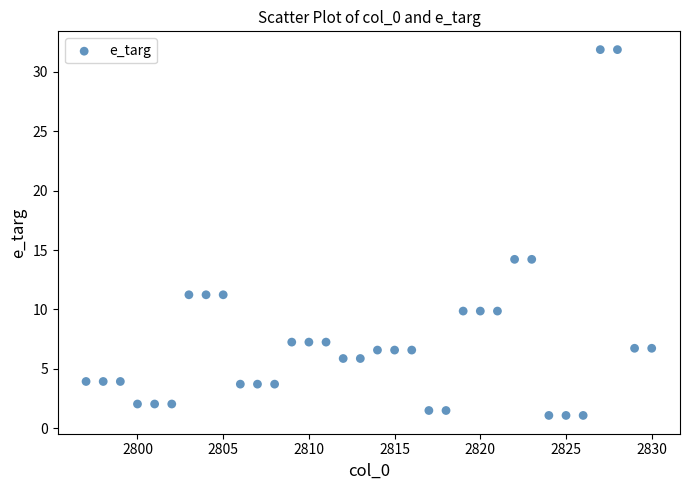

What is the range of Y values (max minus min)?

30.8